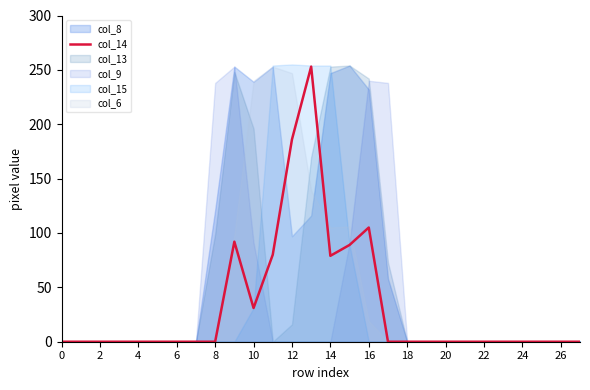

Is it true that col_14 equals 0 at 26?

True